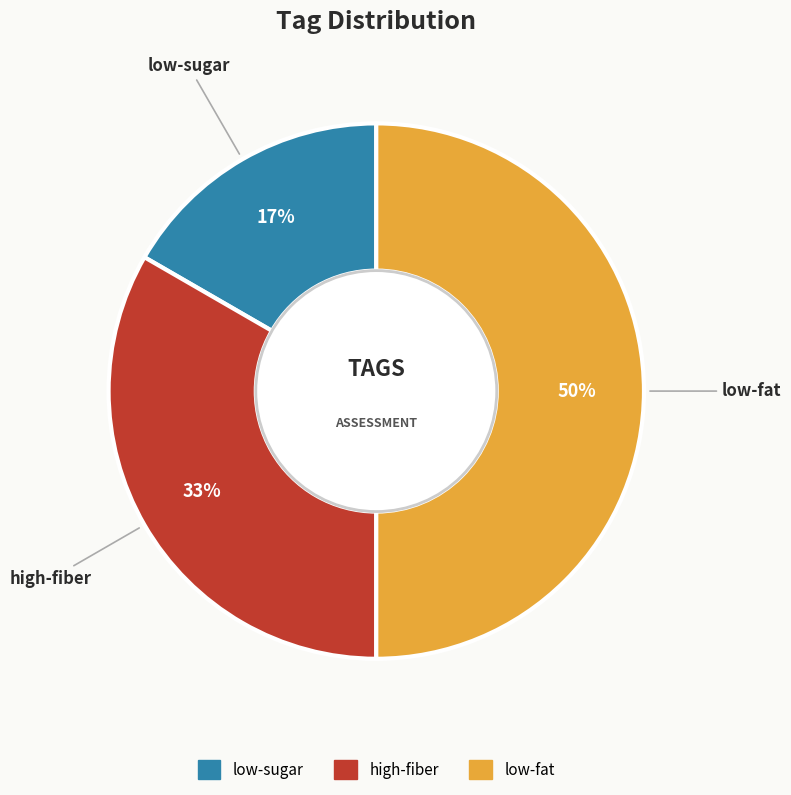

Which slice is the largest?

low-fat